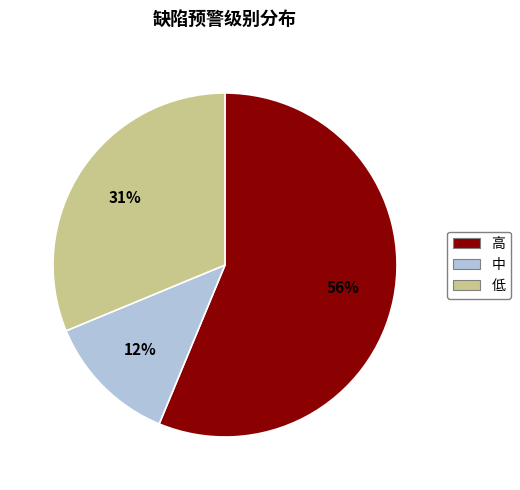

Rank the categories by value from lowest to highest.

中, 低, 高